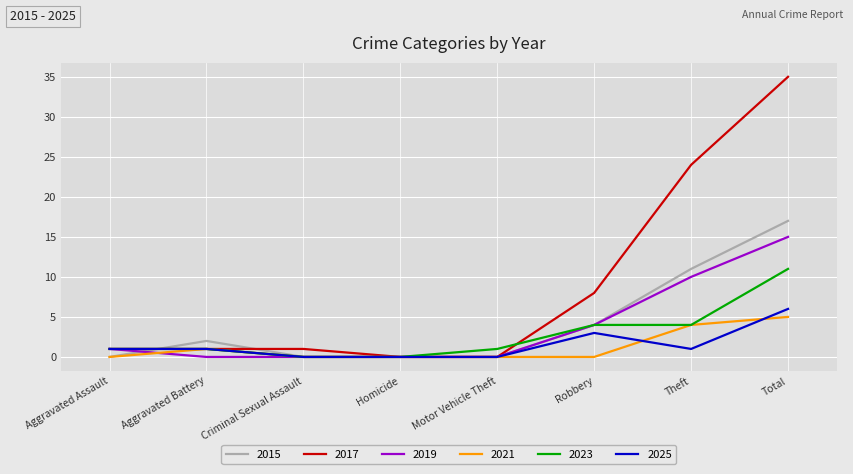

At which label is 2015 closest to 8?

Theft